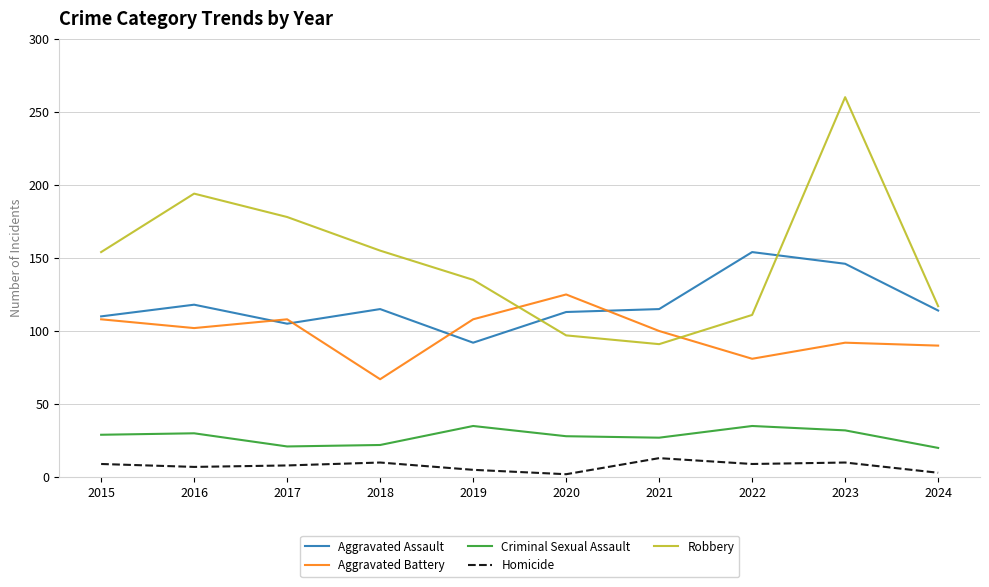

True or false: Criminal Sexual Assault and Aggravated Battery intersect in this chart.

False